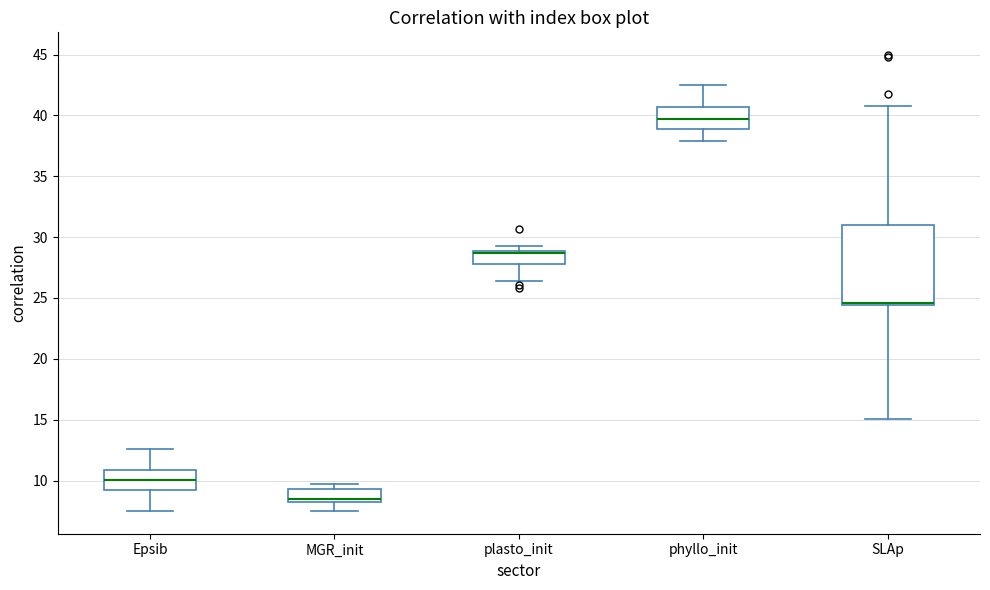

Which box has the highest median line?

phyllo_init